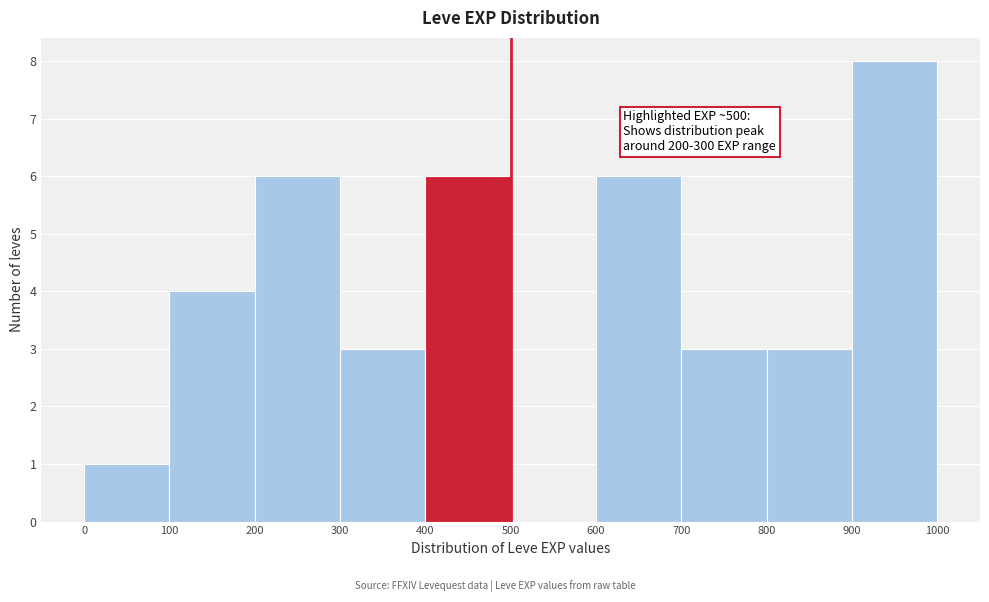

Which range on the x-axis has the tallest bar?

900 to 1000